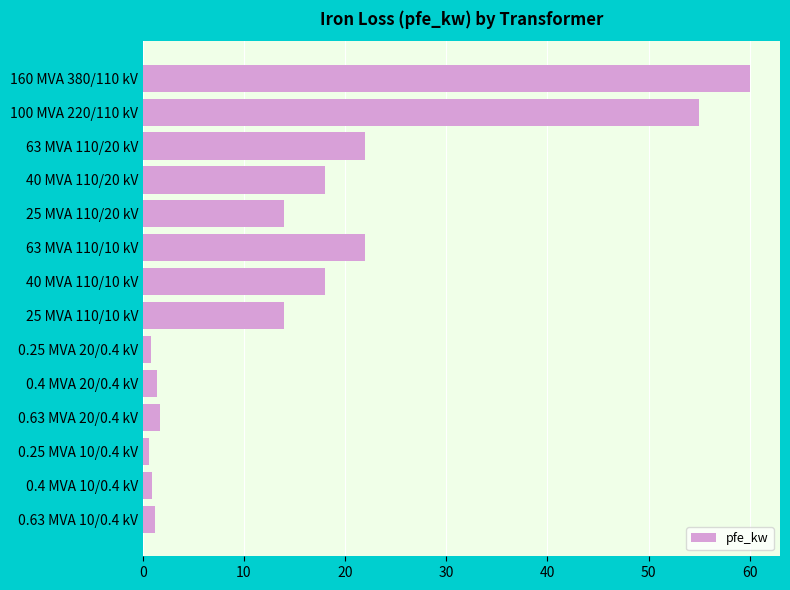

True or false: the data shows 20.4 at 25 MVA 110/10 kV.

False